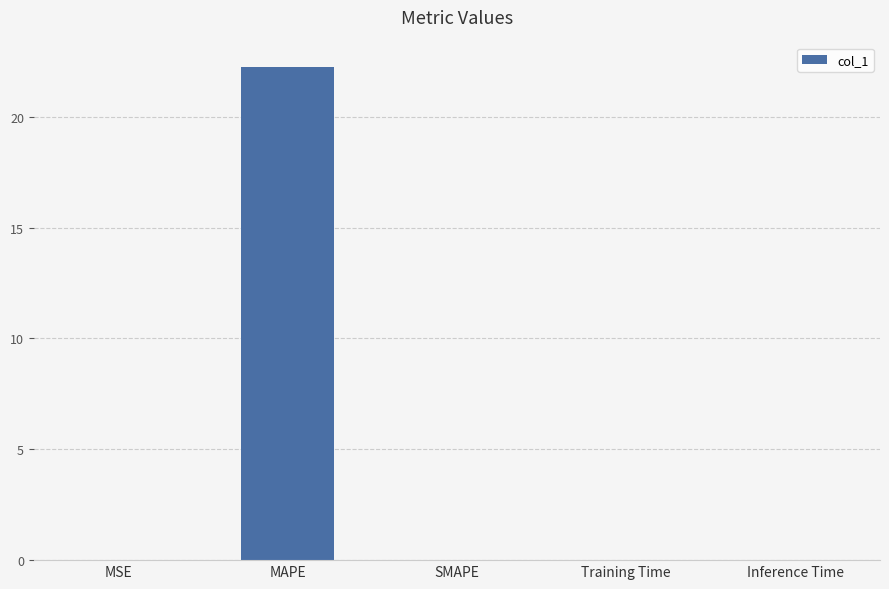

Which has a higher value, MSE or MAPE?

MAPE